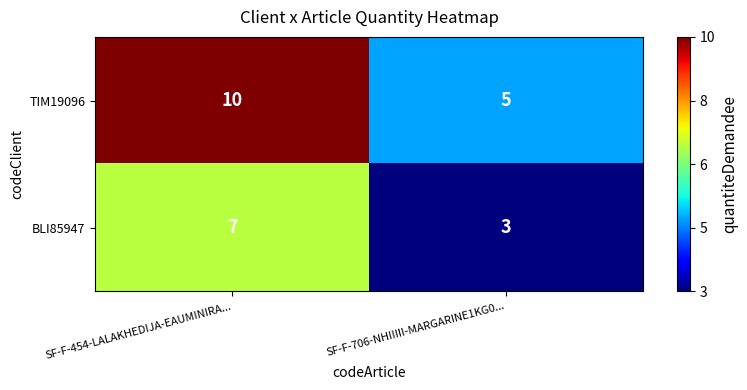

Count the number of categories in the chart.

2